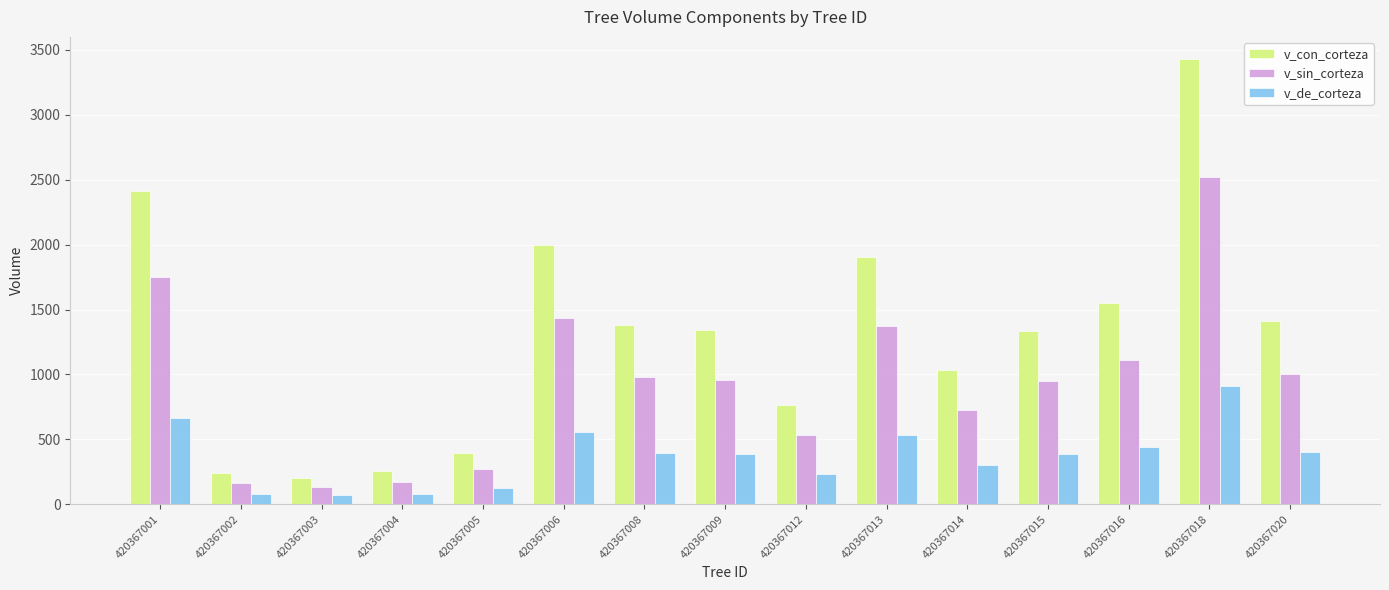

Does the chart contain stacked bars?

No